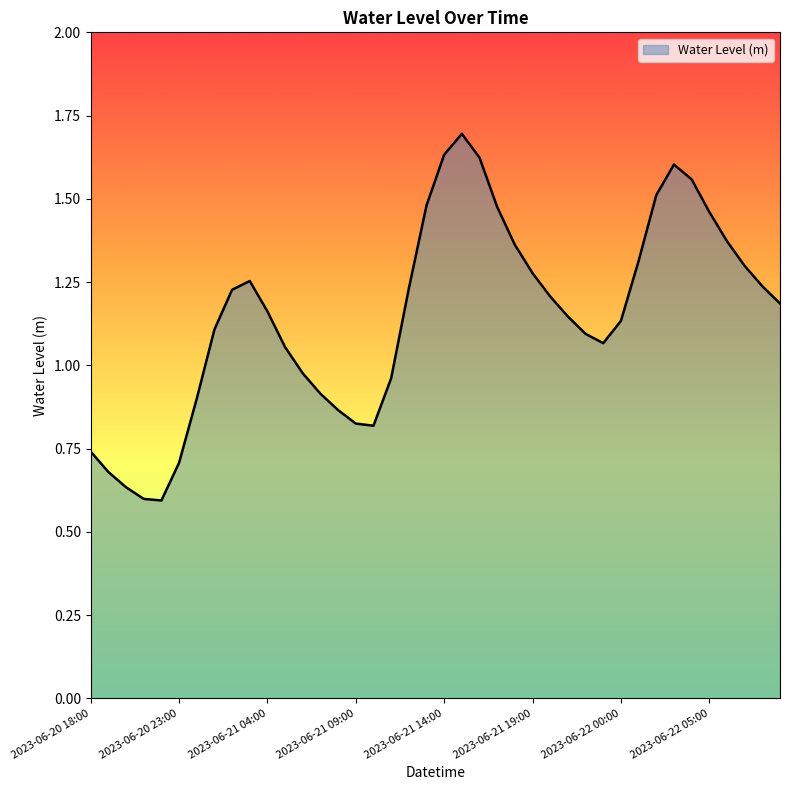

Rank the categories by value from lowest to highest.

2023-06-20 22:00, 2023-06-20 21:00, 2023-06-20 20:00, 2023-06-20 19:00, 2023-06-20 23:00, 2023-06-20 18:00, 2023-06-21 10:00, 2023-06-21 09:00, 2023-06-21 08:00, 2023-06-21 00:00, 2023-06-21 07:00, 2023-06-21 11:00, 2023-06-21 06:00, 2023-06-21 05:00, 2023-06-21 23:00, 2023-06-21 22:00, 2023-06-21 01:00, 2023-06-22 00:00, 2023-06-21 21:00, 2023-06-21 04:00, 2023-06-22 09:00, 2023-06-21 20:00, 2023-06-21 02:00, 2023-06-21 12:00, 2023-06-22 08:00, 2023-06-21 03:00, 2023-06-21 19:00, 2023-06-22 07:00, 2023-06-22 01:00, 2023-06-21 18:00, 2023-06-22 06:00, 2023-06-22 05:00, 2023-06-21 17:00, 2023-06-21 13:00, 2023-06-22 02:00, 2023-06-22 04:00, 2023-06-22 03:00, 2023-06-21 16:00, 2023-06-21 14:00, 2023-06-21 15:00